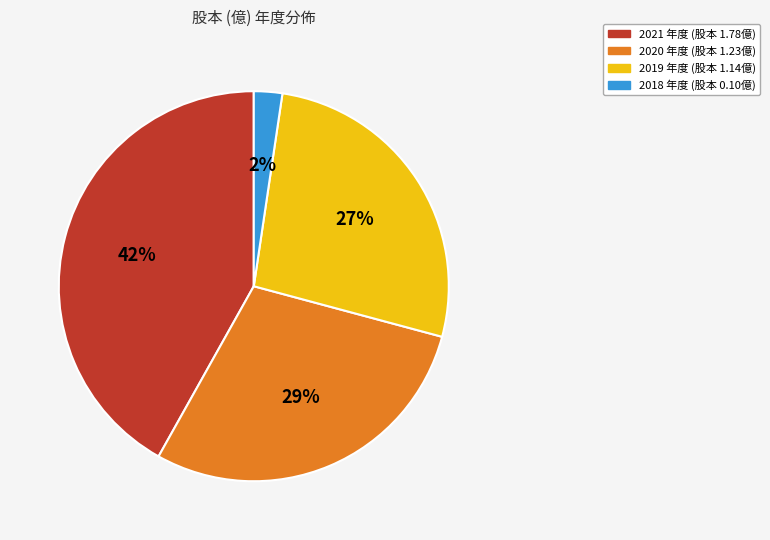

Is there a majority slice in this chart?

No